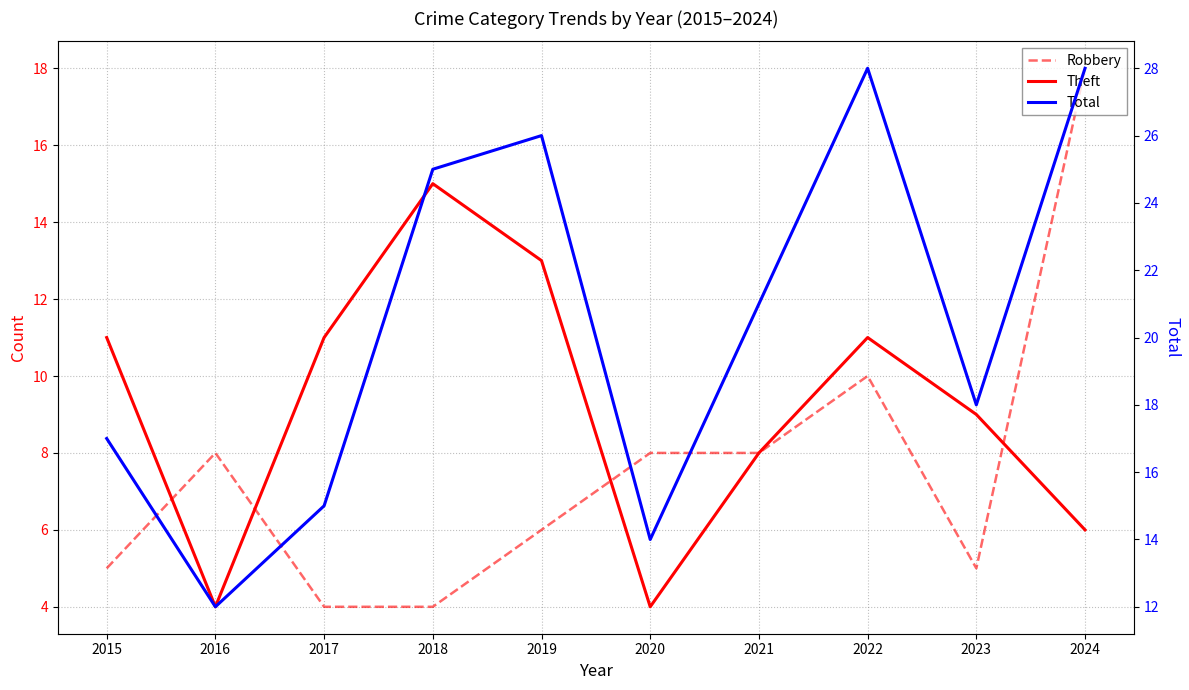

What is the difference between the second highest and minimum values in the Theft series?

9